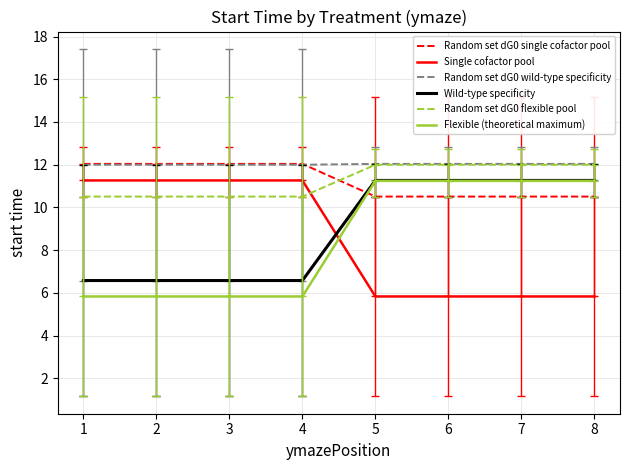

What is the difference between the maximum and minimum values in the Random set dG0 flexible pool series?

1.5